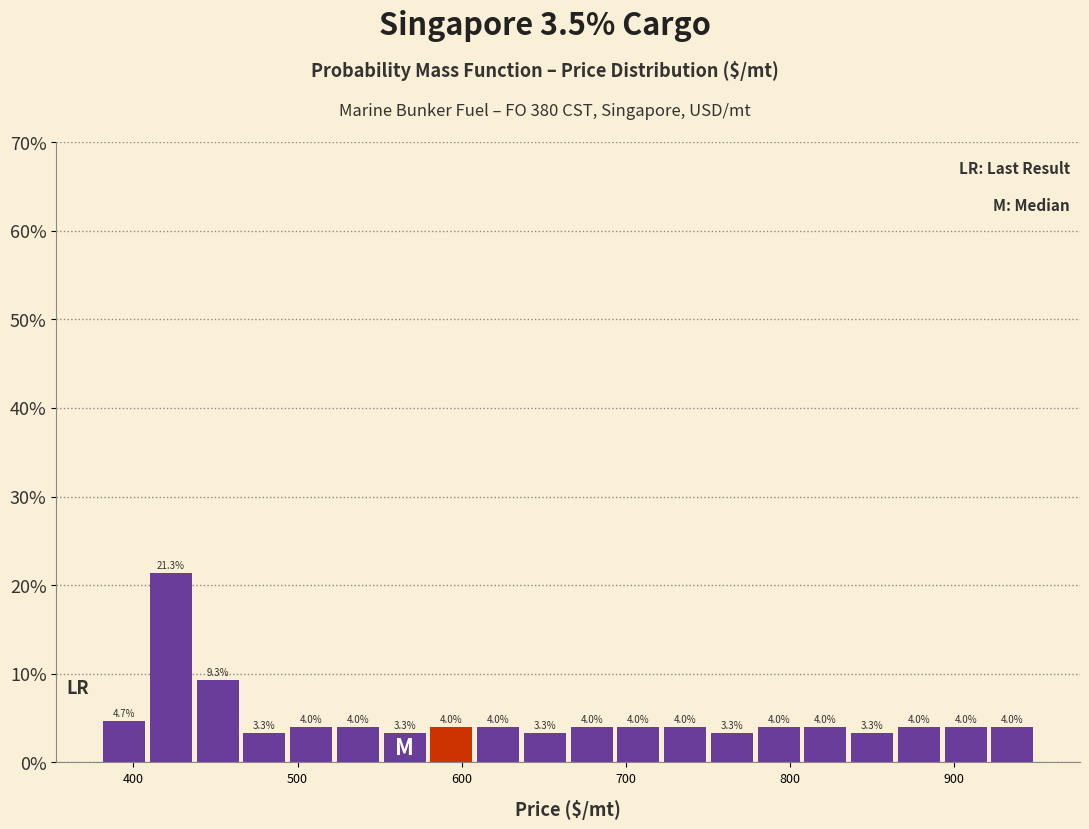

Read against the x-axis, roughly where is the centre of the tallest bar?

420